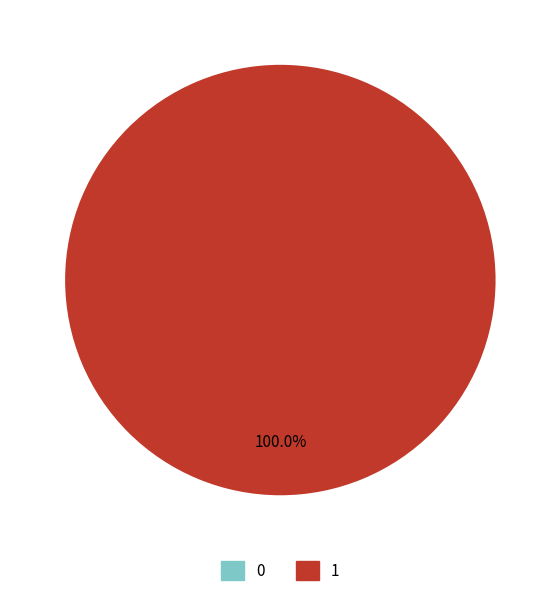

How many segments does this pie chart have?

2